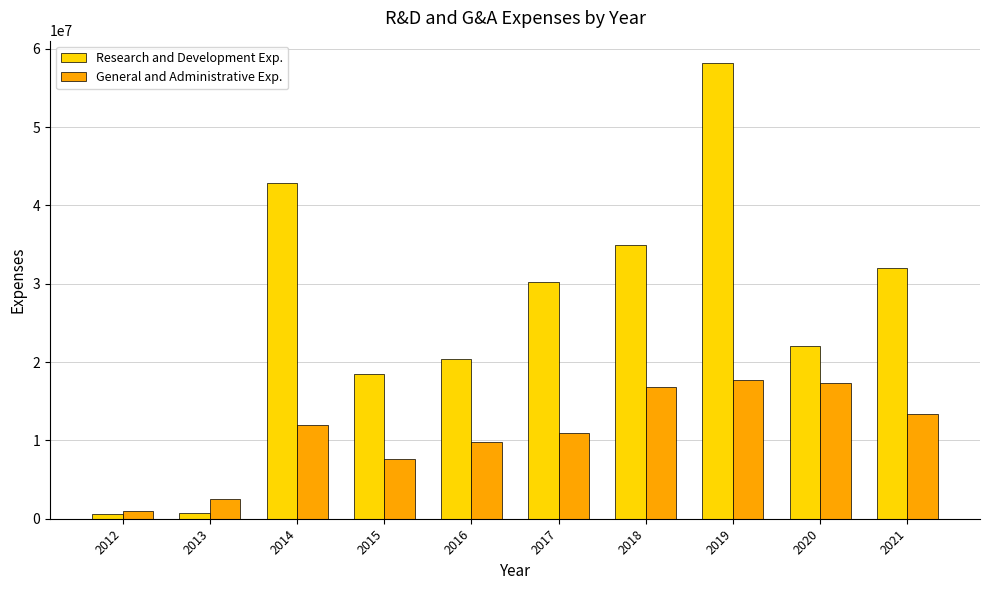

What is the difference between the maximum and minimum values in the Research and Development Exp. series?

57573994